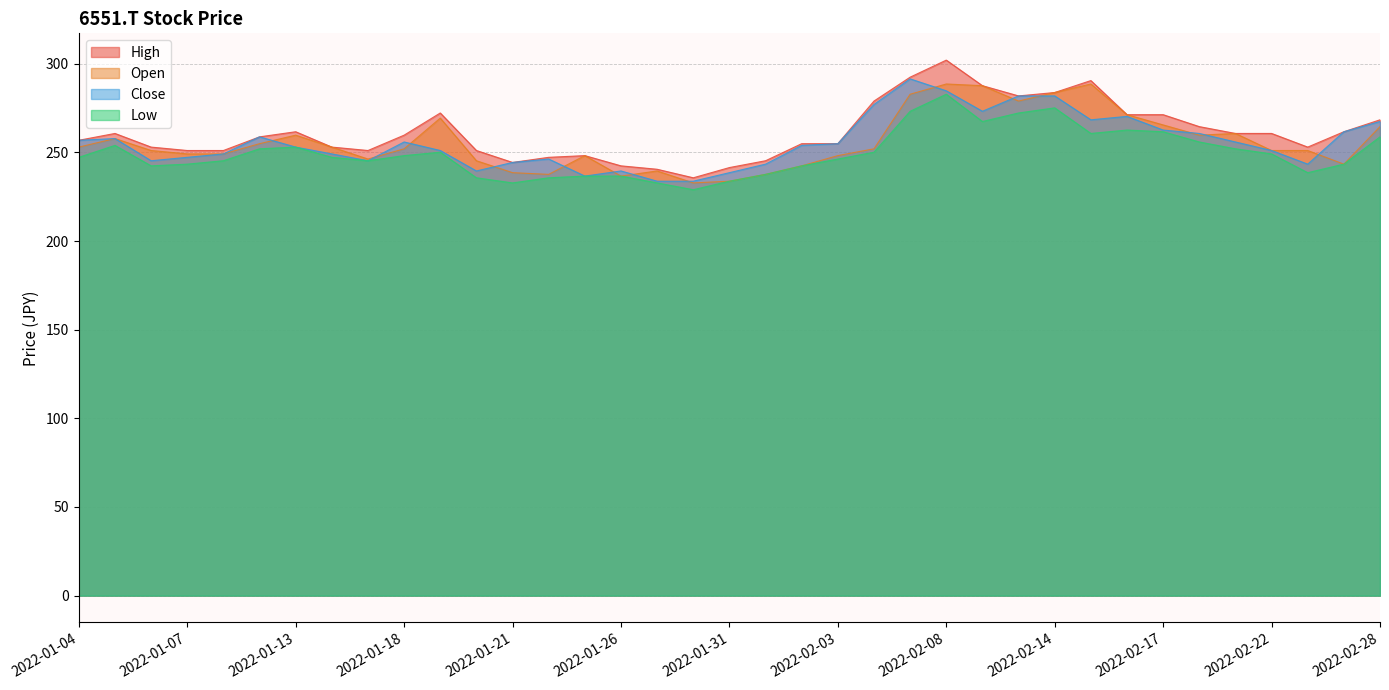

True or false: Close and Low intersect in this chart.

False